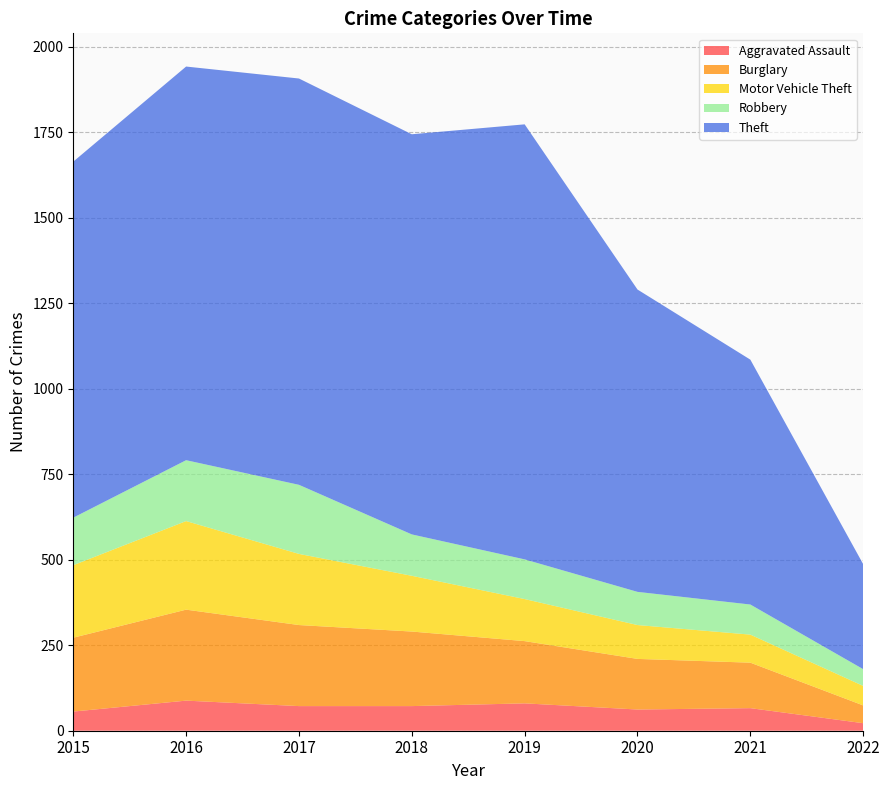

Reading left to right, list all the values displayed in this chart.

Aggravated Assault: 2015=56	2016=88	2017=72	2018=72	2019=80	2020=62	2021=66	2022=22
Burglary: 2015=216	2016=266	2017=237	2018=218	2019=182	2020=148	2021=133	2022=52
Motor Vehicle Theft: 2015=212	2016=259	2017=208	2018=163	2019=123	2020=99	2021=82	2022=57
Robbery: 2015=139	2016=178	2017=202	2018=121	2019=116	2020=97	2021=88	2022=49
Theft: 2015=1041	2016=1151	2017=1188	2018=1170	2019=1272	2020=884	2021=716	2022=307